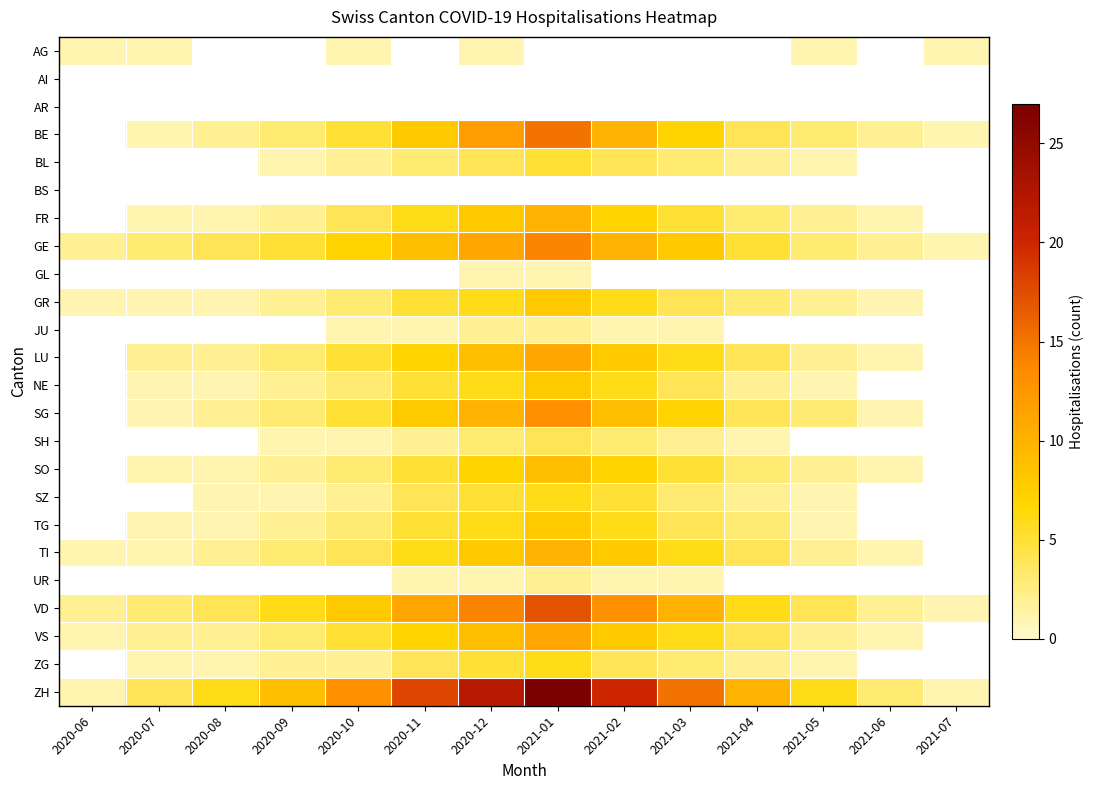

How many series are shown in this chart?

24